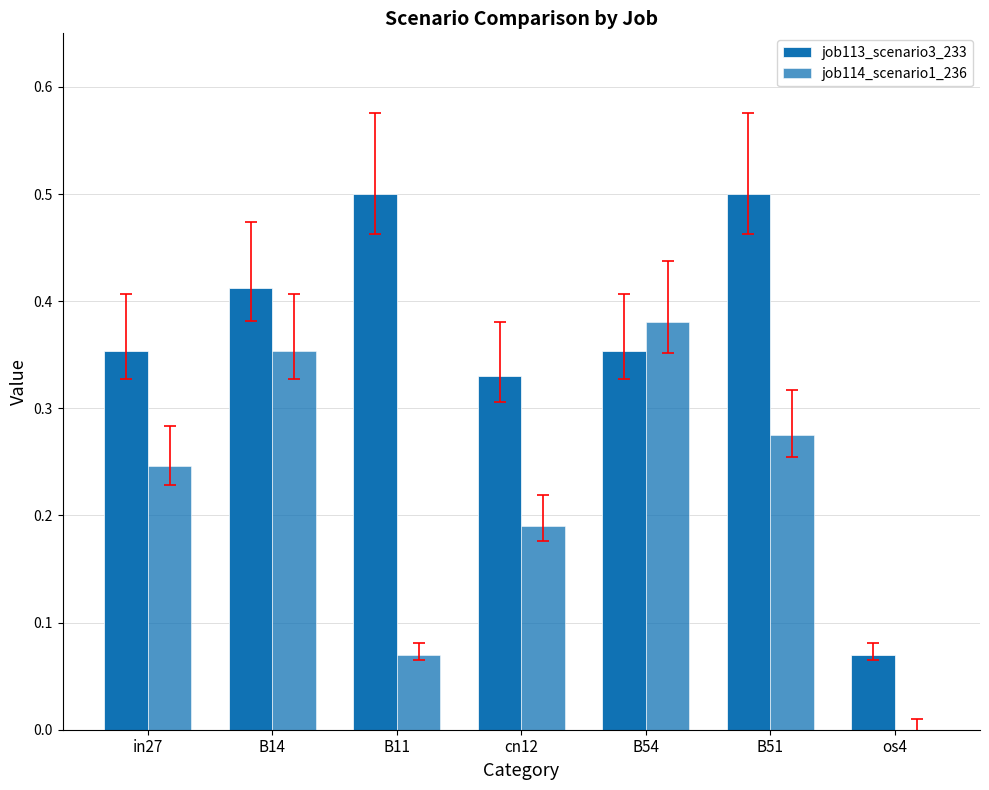

What is the difference between the maximum and minimum values in the job114_scenario1_236 series?

0.4